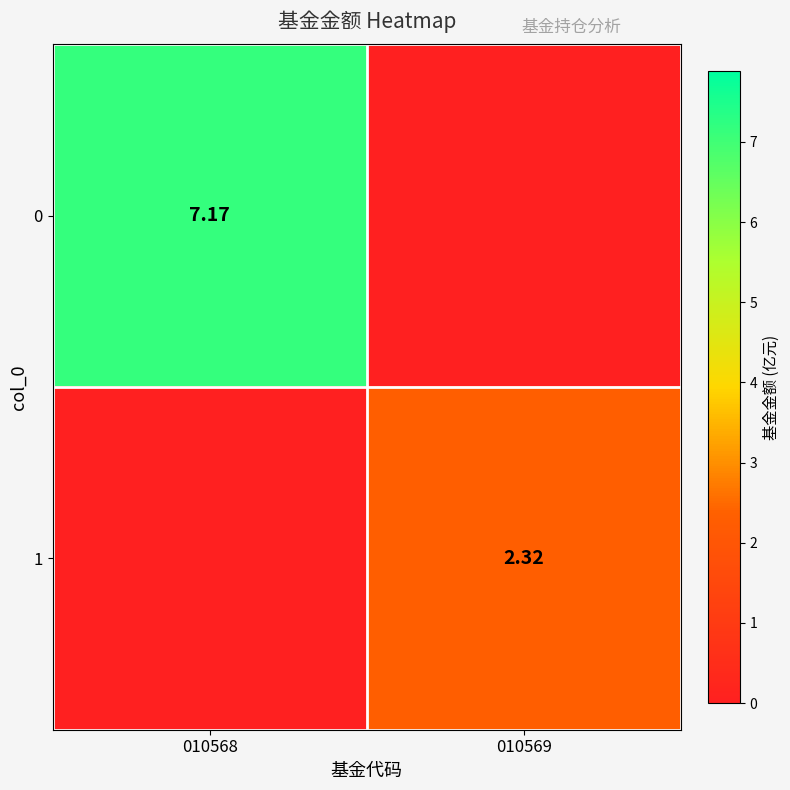

At which category is the sum across all series the highest?

010568